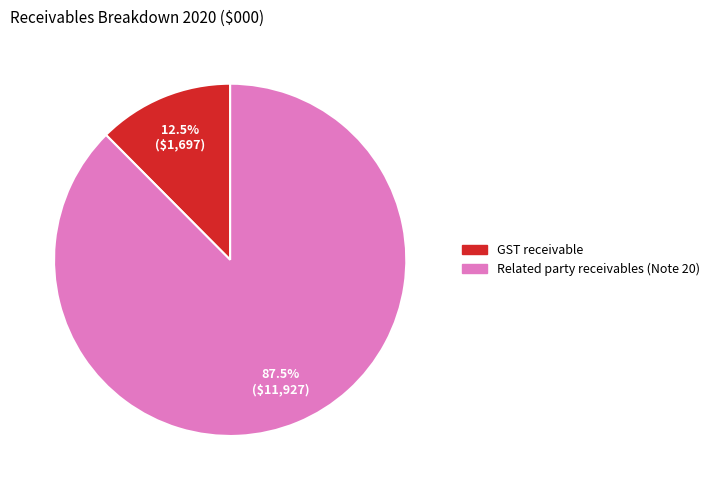

Rank the categories by value from lowest to highest.

GST receivable, Related party receivables (Note 20)